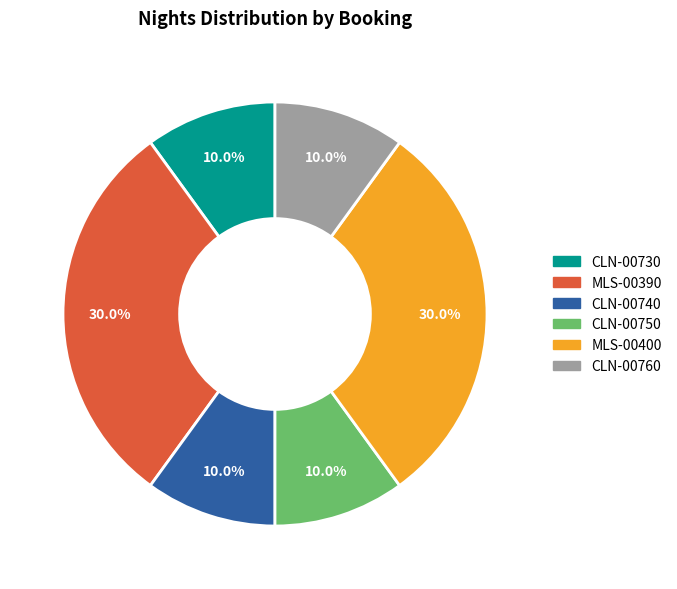

True or false: CLN-00760 accounts for 4% of the total.

False